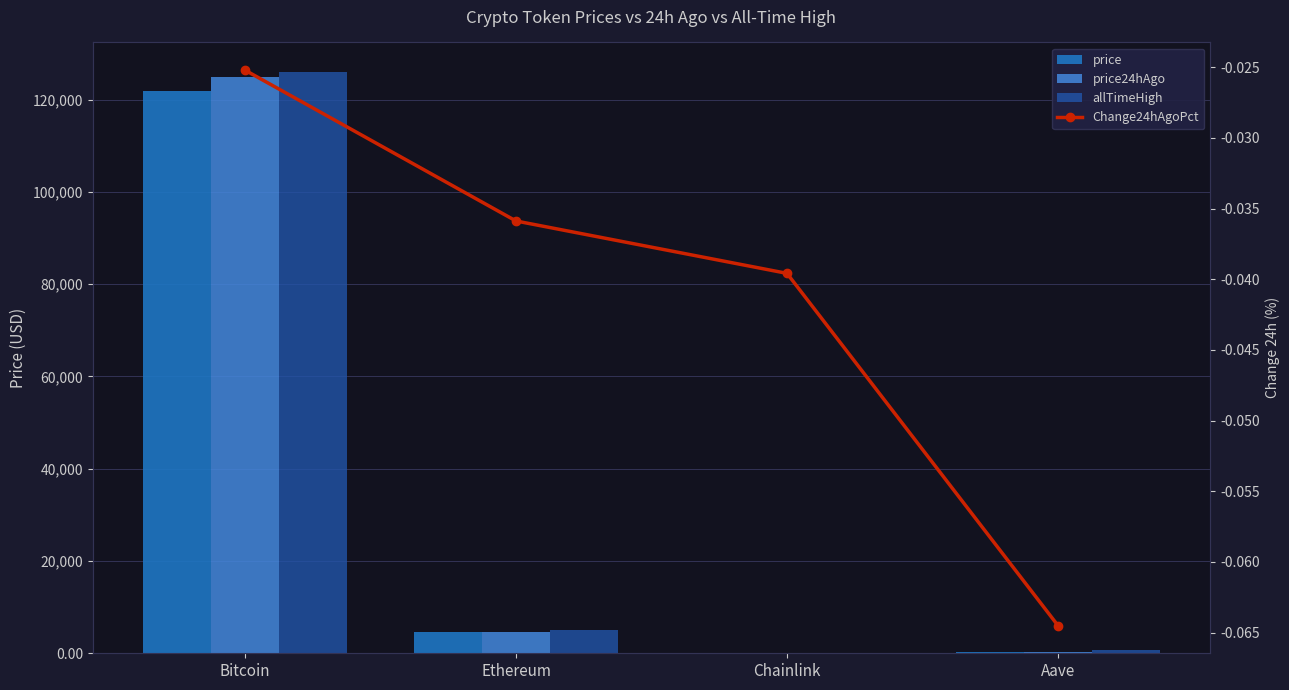

What is the label of the 1st bar from the left?

Bitcoin